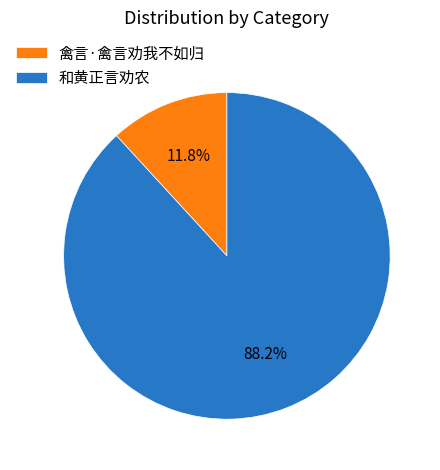

Is 禽言·禽言劝我不如归 the majority of the pie?

No